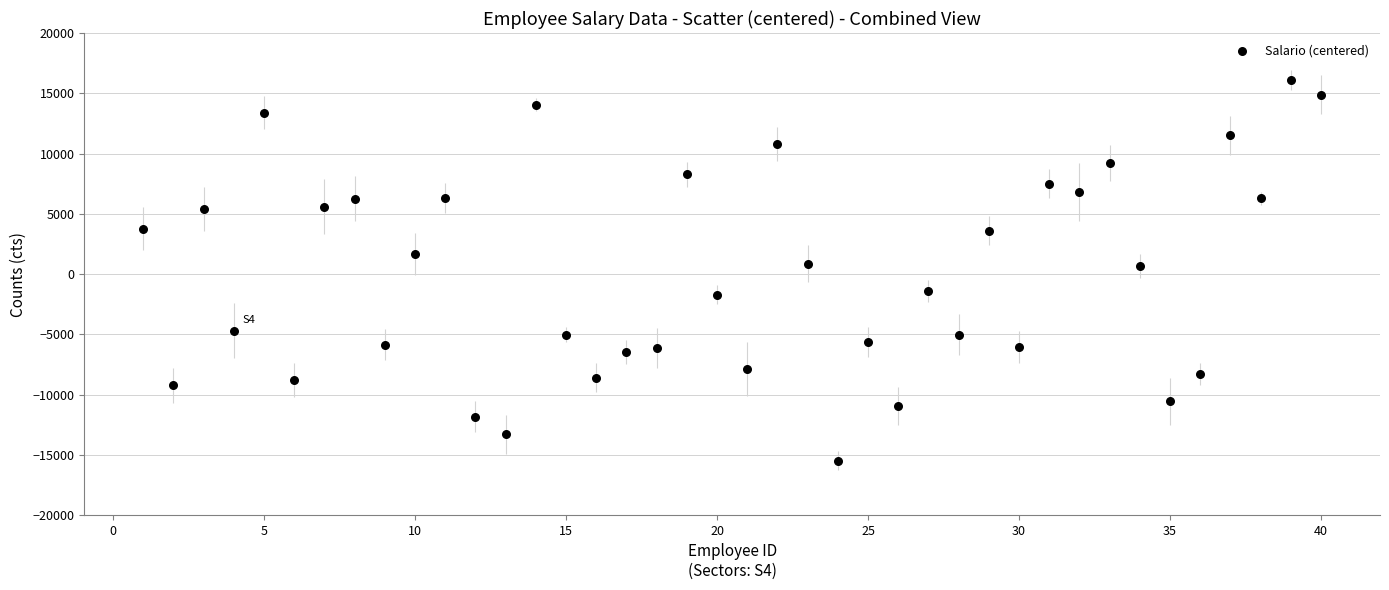

What is the range of X values (max minus min)?

39.0